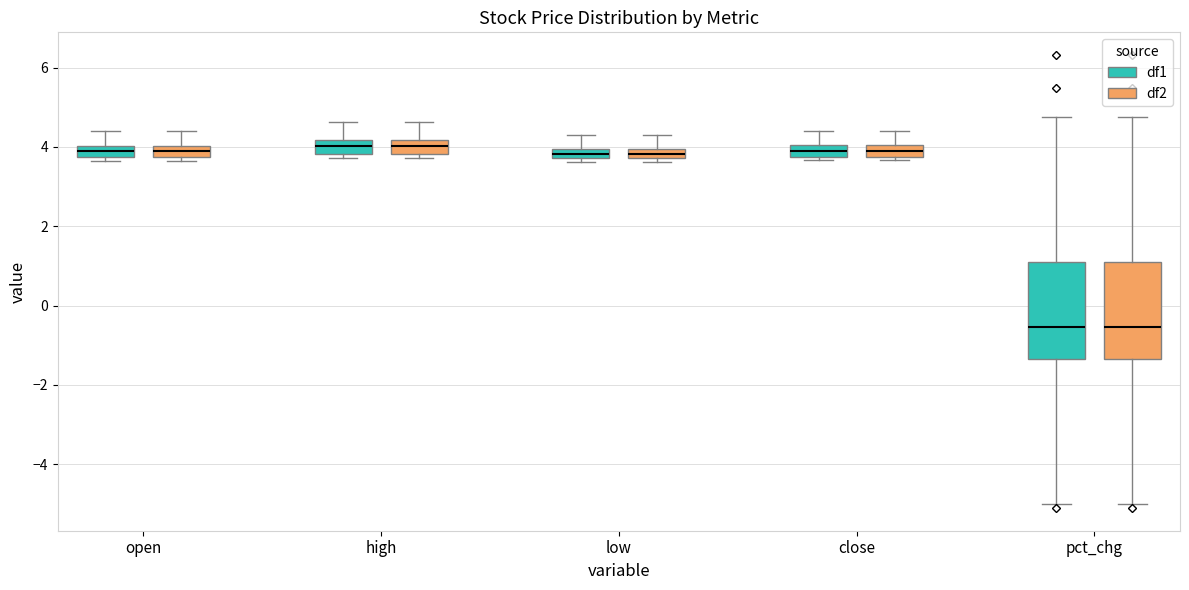

Where is the lower edge of the box for close (df1) on the y-axis? The values are not printed on the chart, so give them approximately, as read against the axis.

3.8